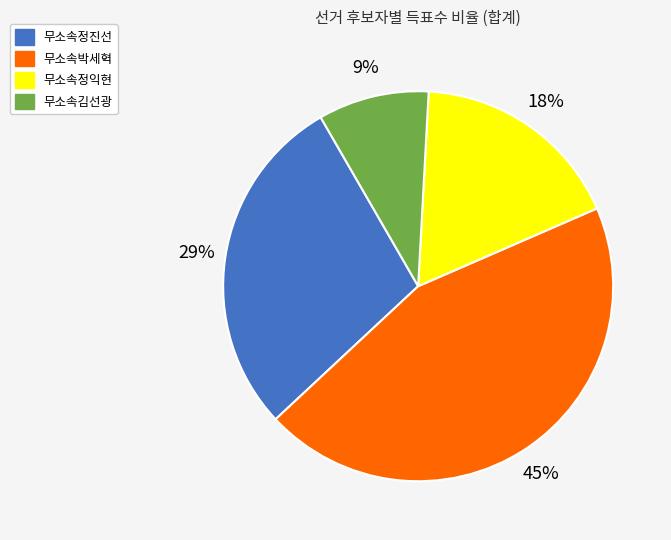

True or false: 무소속박세혁 accounts for 45% of the total.

True